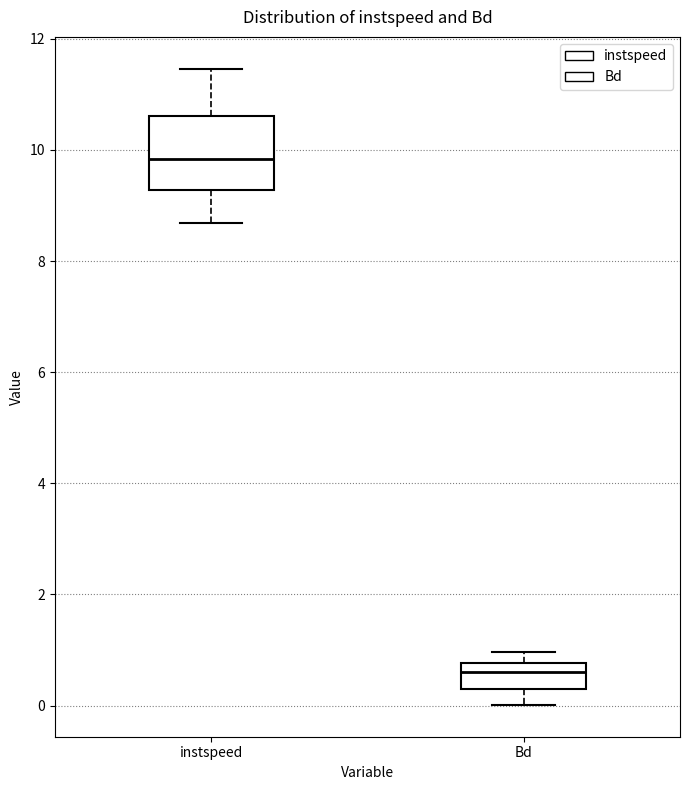

Where is the upper edge of the box for instspeed on the y-axis? The values are not printed on the chart, so give them approximately, as read against the axis.

10.6